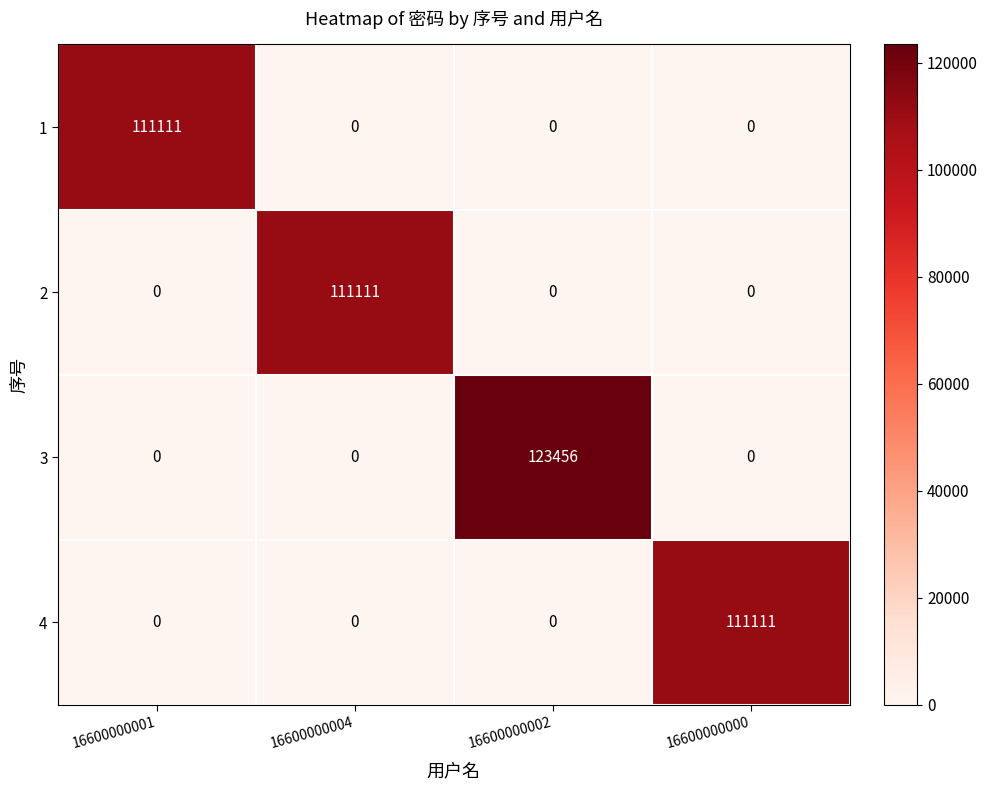

At which category is the sum across all series the highest?

16600000002